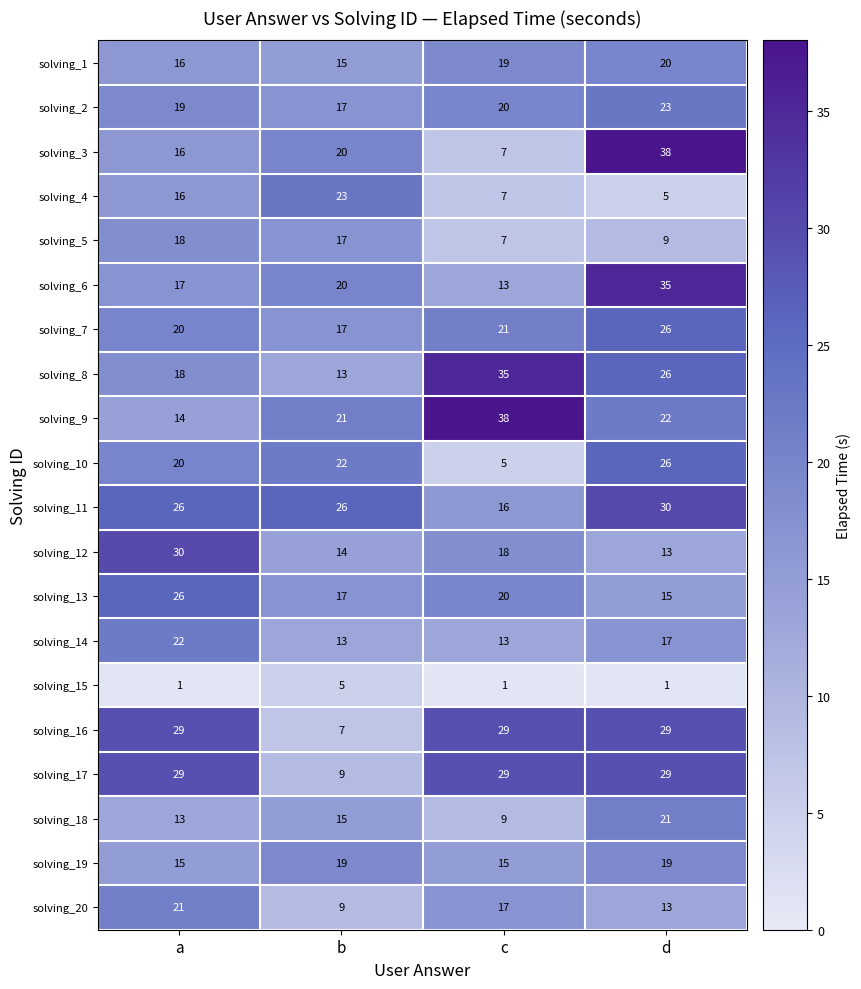

What is the difference between the solving_14 values at c and d?

4